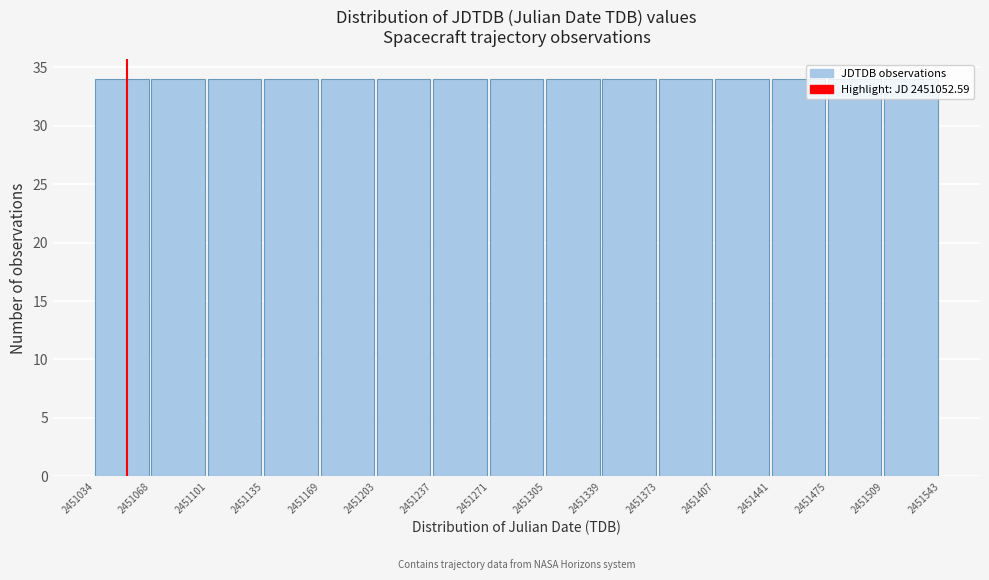

What is the height of the bar covering 2451135 to 2451169 on the x-axis? The values are not printed on the chart, so give them approximately, as read against the axis.

34